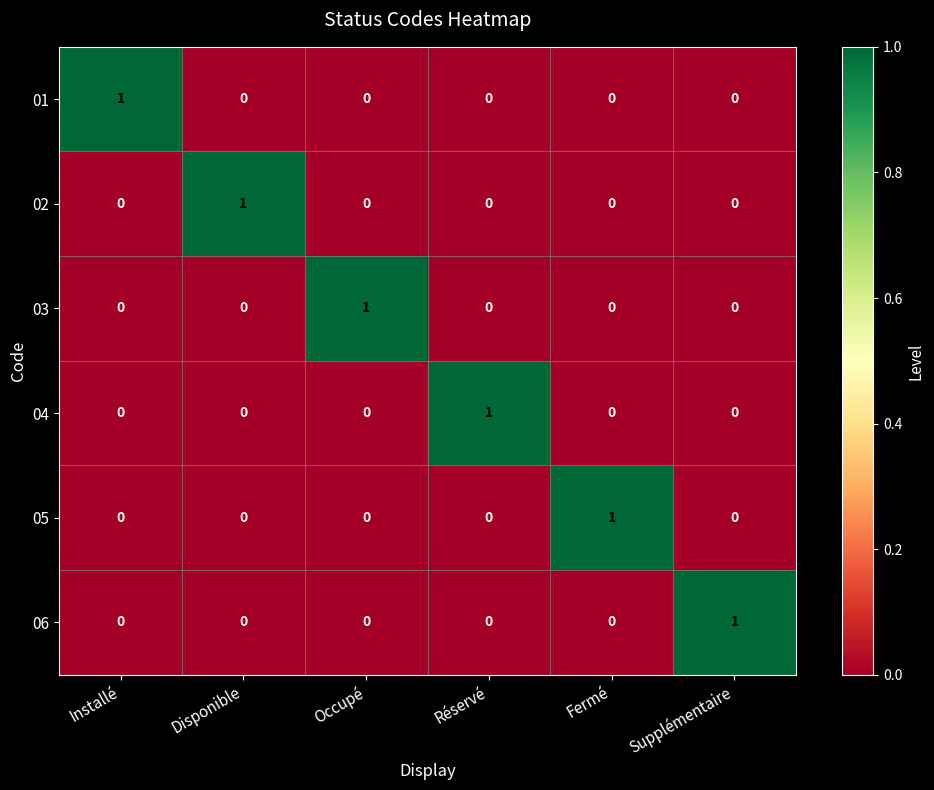

At which label does 04 reach its peak?

Réservé